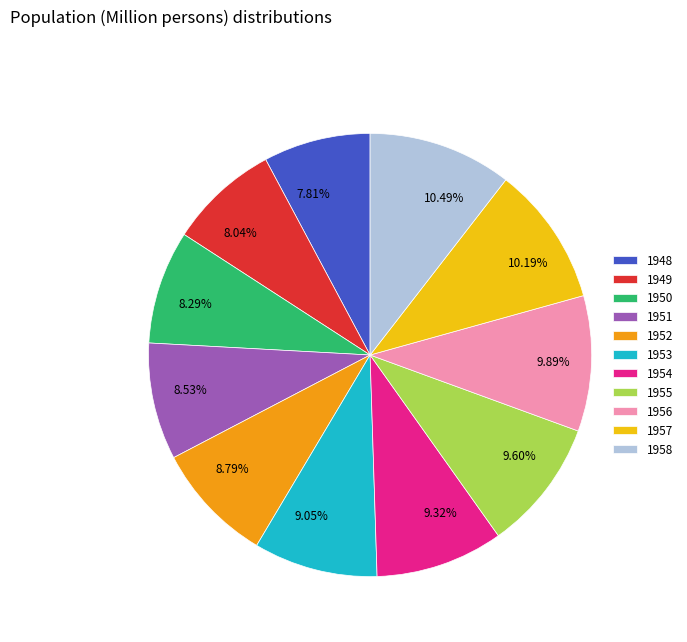

Does any single category account for the majority?

No